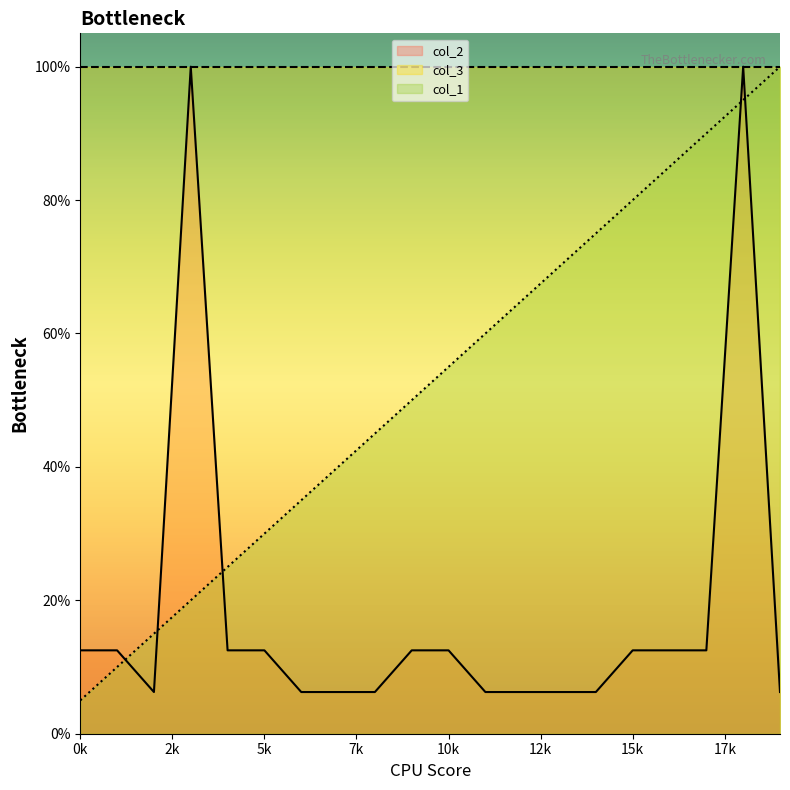

What is the value of the col_1 point at the 4th from the left?

0.2